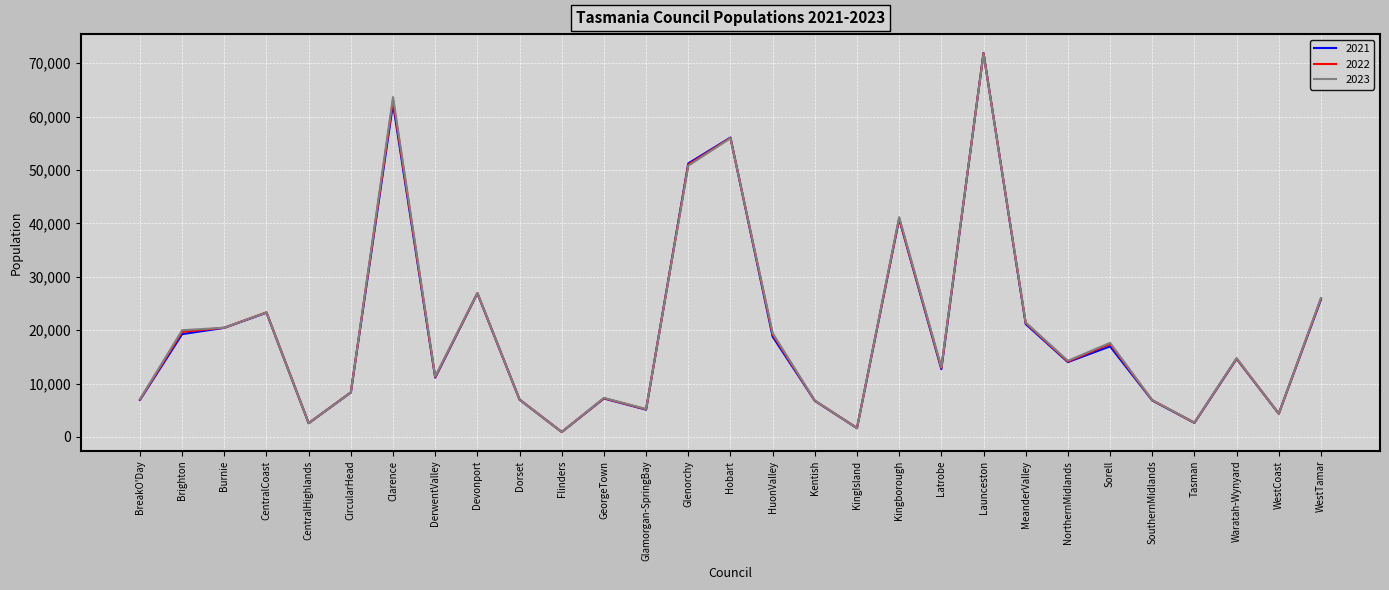

At which label does 2023 reach its minimum?

Flinders